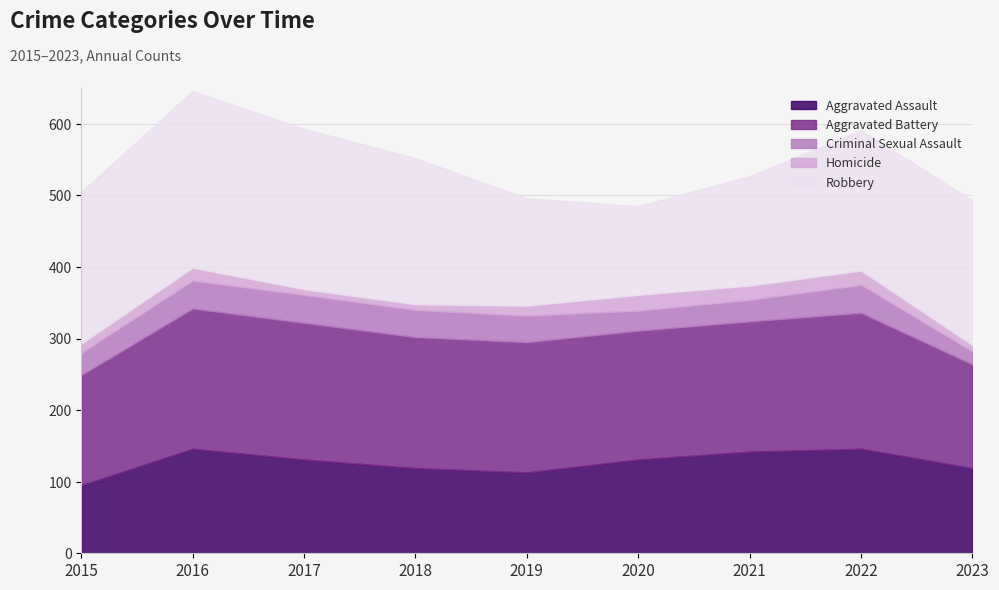

Does the chart have visible grid lines?

Yes